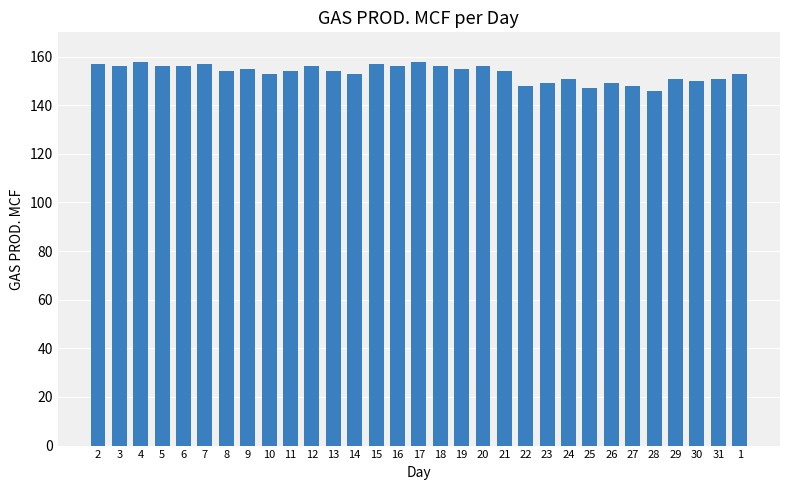

Reading left to right, list all the values displayed in this chart.

157	156	158	156	156	157	154	155	153	154	156	154	153	157	156	158	156	155	156	154	148	149	151	147	149	148	146	151	150	151	153